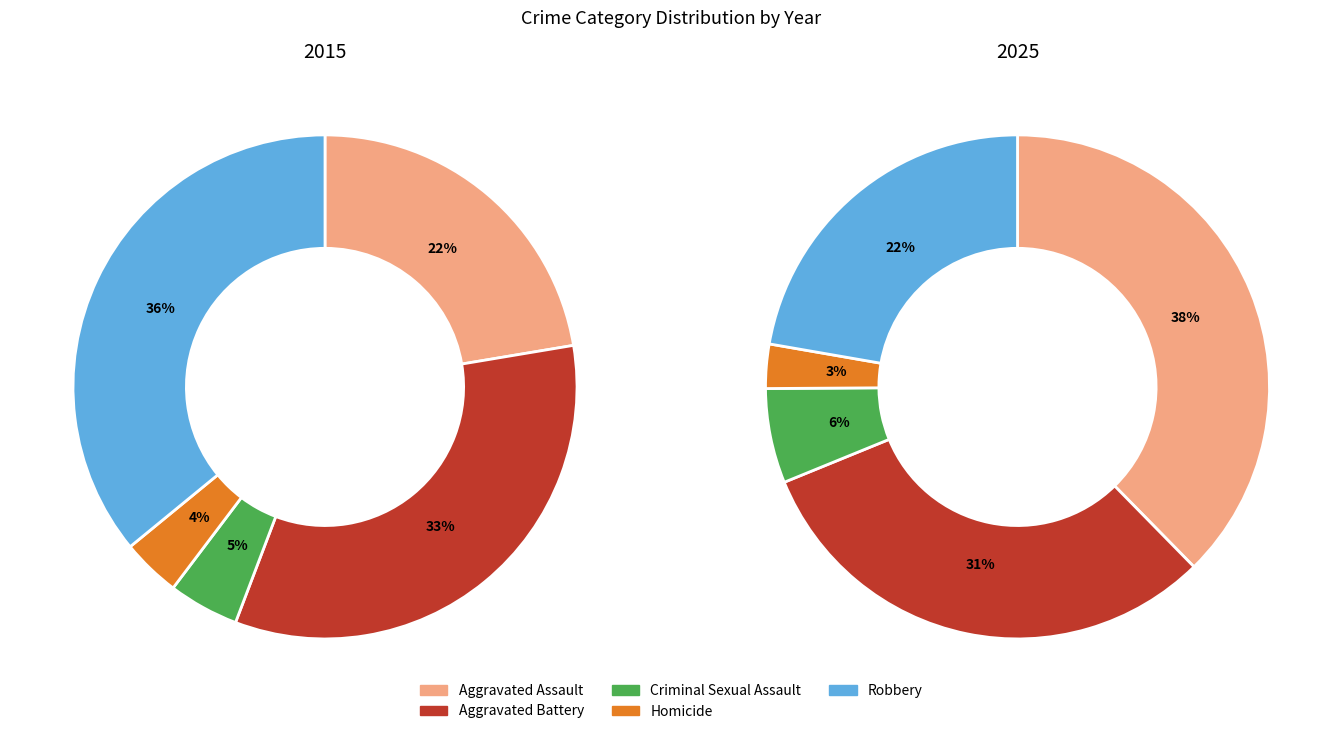

What percentage is NOT represented by Aggravated Assault?

77.6%